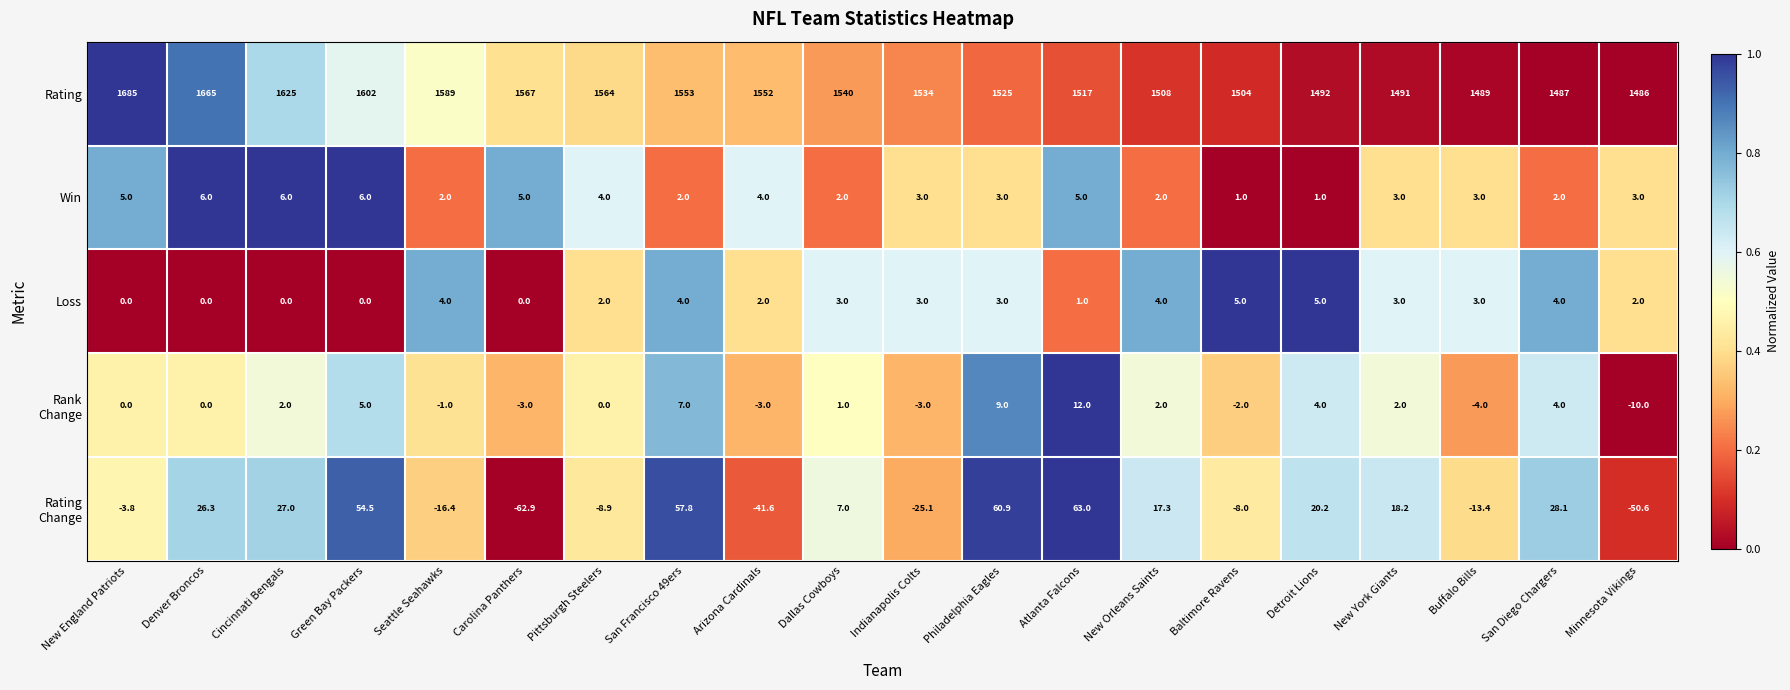

Which label corresponds to the smallest value in the chart?

Carolina Panthers